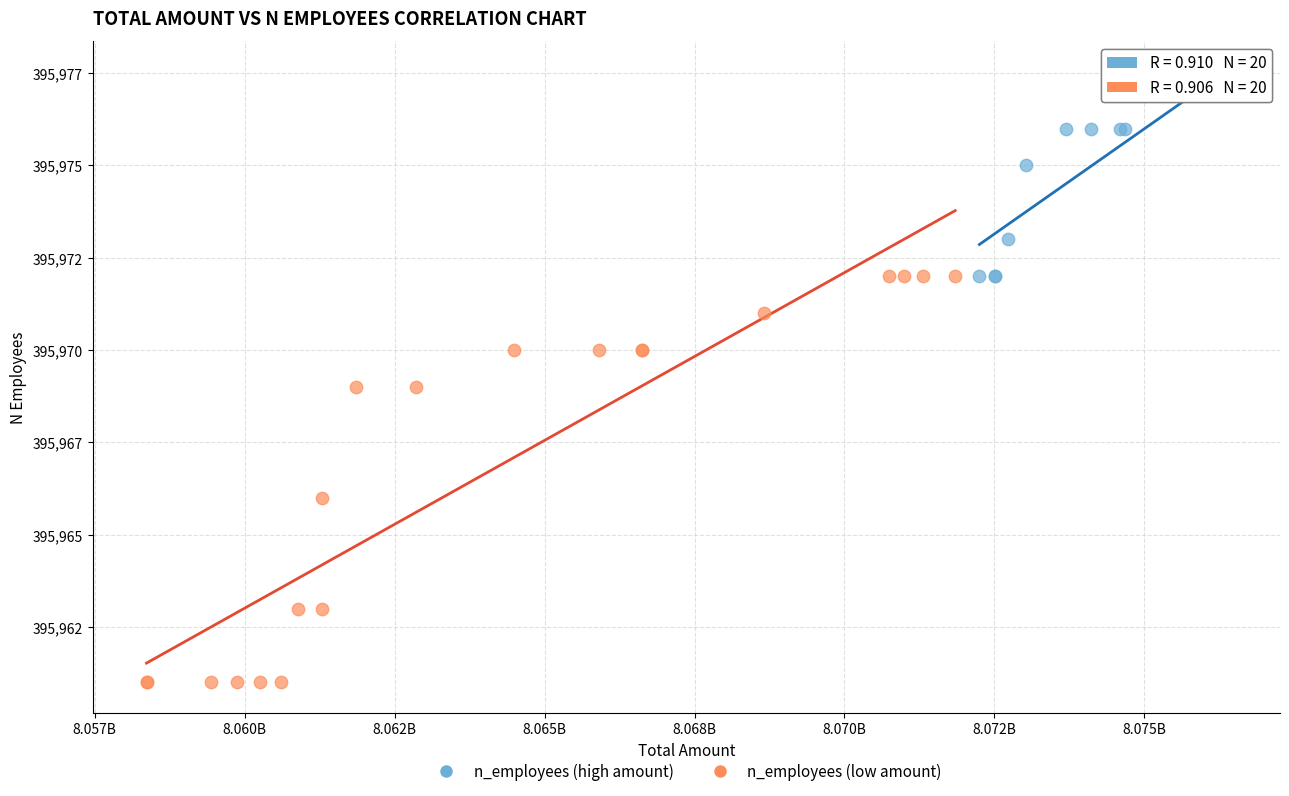

What are all the series names shown in the legend?

n_employees (high amount), n_employees (low amount)